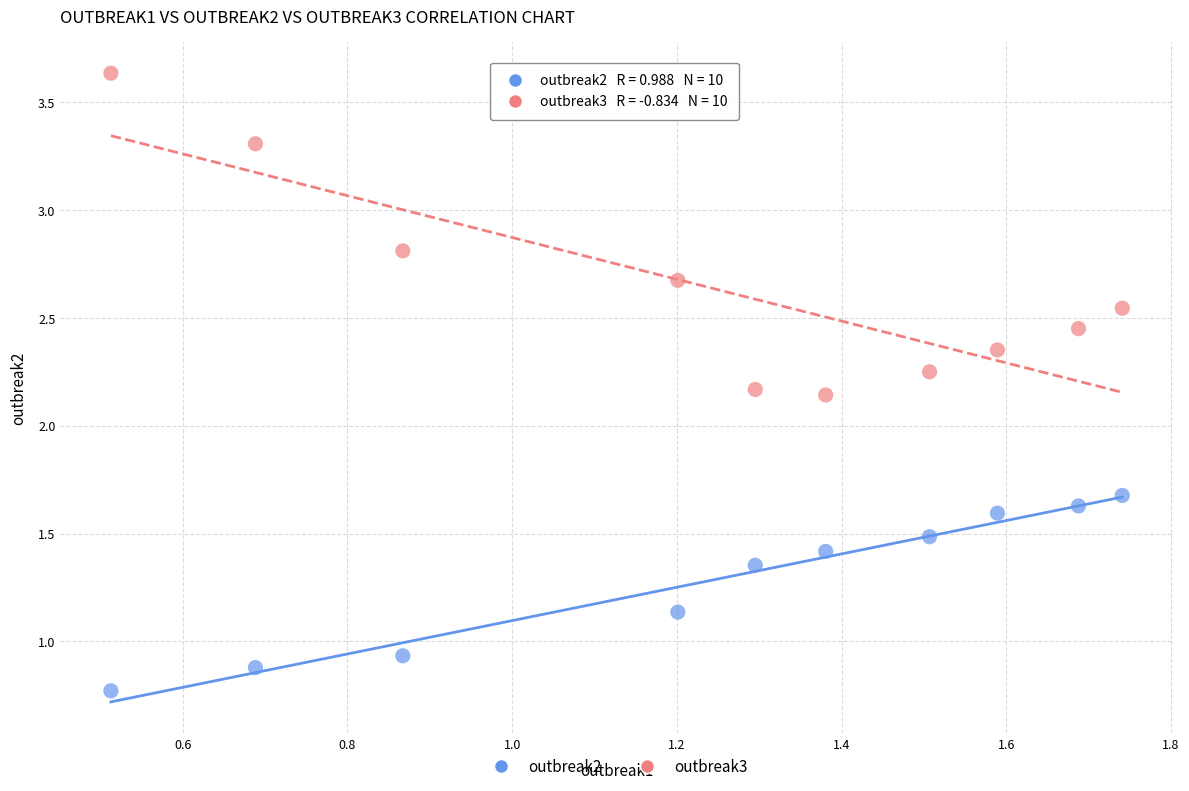

Which series has the widest spread of Y values?

outbreak3